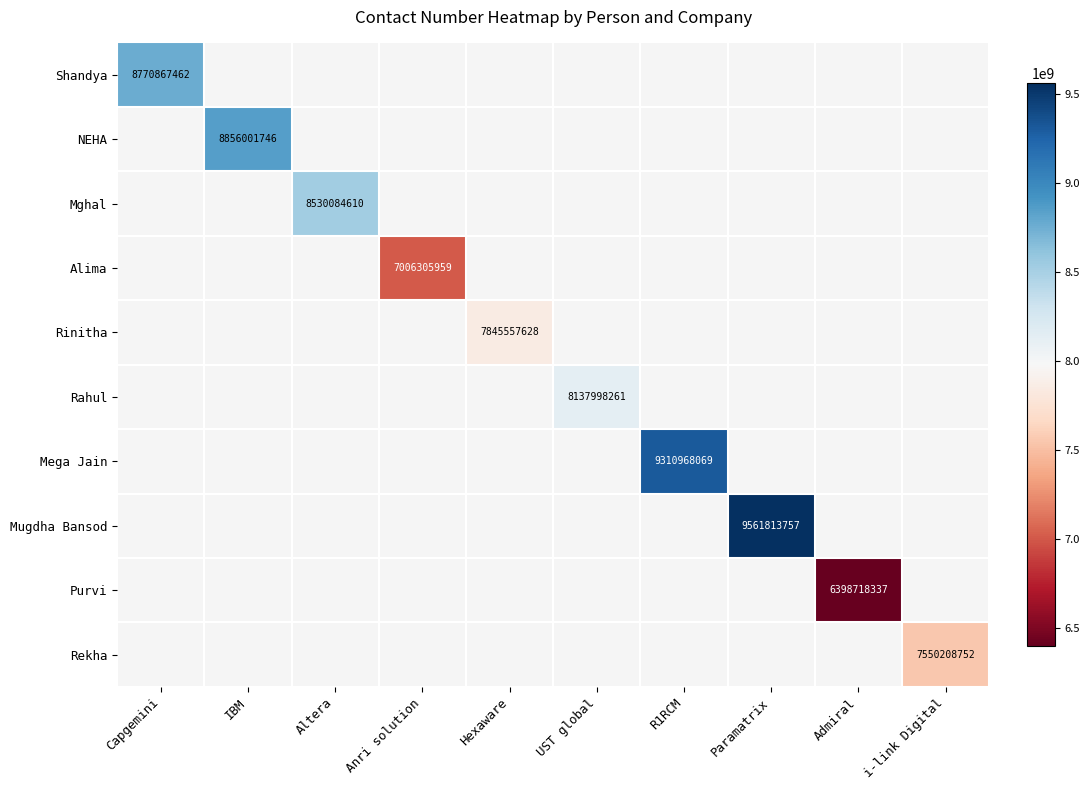

What is the minimum value shown in the chart?

6398718337.0